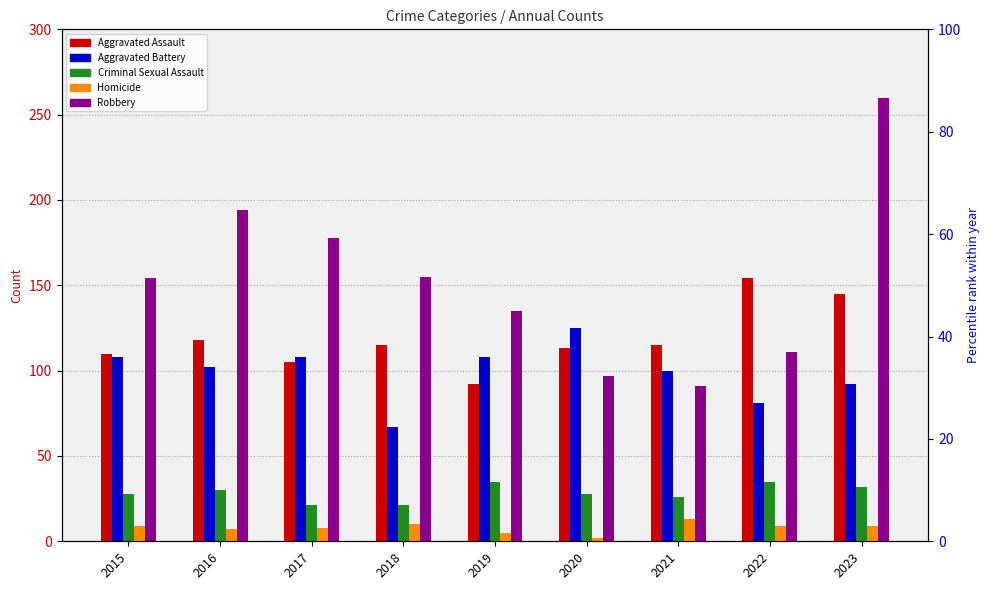

At which label is Criminal Sexual Assault closest to 28?

2015